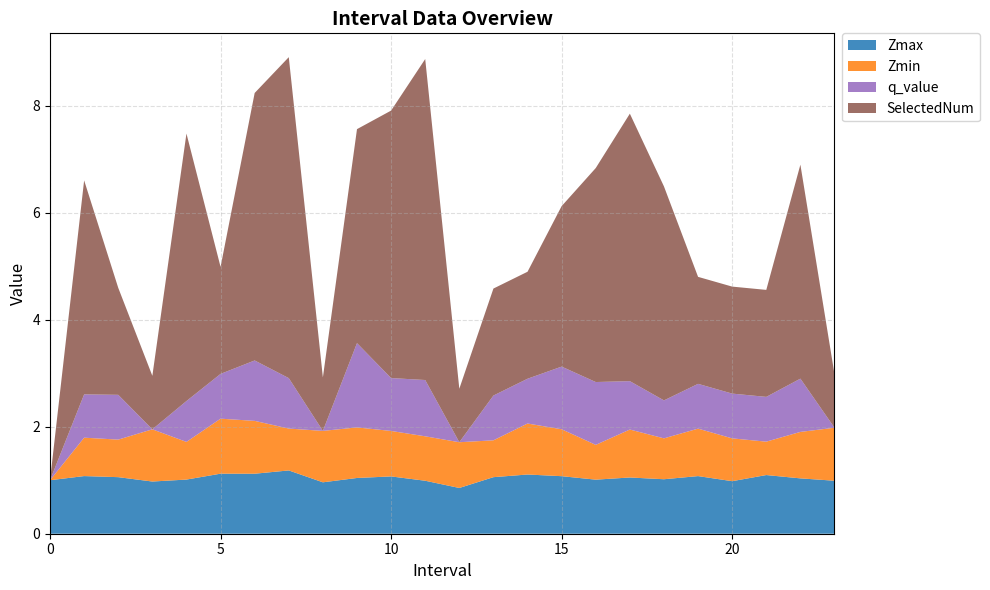

Reading right to left, extract all data points from this chart.

Zmax: 23=1.0	22=1.0	21=1.1	20=1.0	19=1.1	18=1.0	17=1.1	16=1.0	15=1.1	14=1.1	13=1.1	12=0.9	11=1.0	10=1.1	9=1.0	8=1.0	7=1.2	6=1.1	5=1.1	4=1.0	3=1.0	2=1.1	1=1.1	0=1.0
Zmin: 23=1.0	22=0.9	21=0.6	20=0.8	19=0.9	18=0.8	17=0.9	16=0.7	15=0.9	14=1.0	13=0.7	12=0.9	11=0.8	10=0.9	9=0.9	8=1.0	7=0.8	6=1.0	5=1.0	4=0.7	3=1.0	2=0.7	1=0.7	0=0.0
q_value: 23=0.0	22=1.0	21=0.8	20=0.8	19=0.8	18=0.7	17=0.9	16=1.2	15=1.2	14=0.8	13=0.8	12=0.0	11=1.1	10=1.0	9=1.6	8=0.0	7=0.9	6=1.1	5=0.8	4=0.8	3=0.0	2=0.8	1=0.8	0=0.0
SelectedNum: 23=1.0	22=4.0	21=2.0	20=2.0	19=2.0	18=4.0	17=5.0	16=4.0	15=3.0	14=2.0	13=2.0	12=1.0	11=6.0	10=5.0	9=4.0	8=1.0	7=6.0	6=5.0	5=2.0	4=5.0	3=1.0	2=2.0	1=4.0	0=0.0